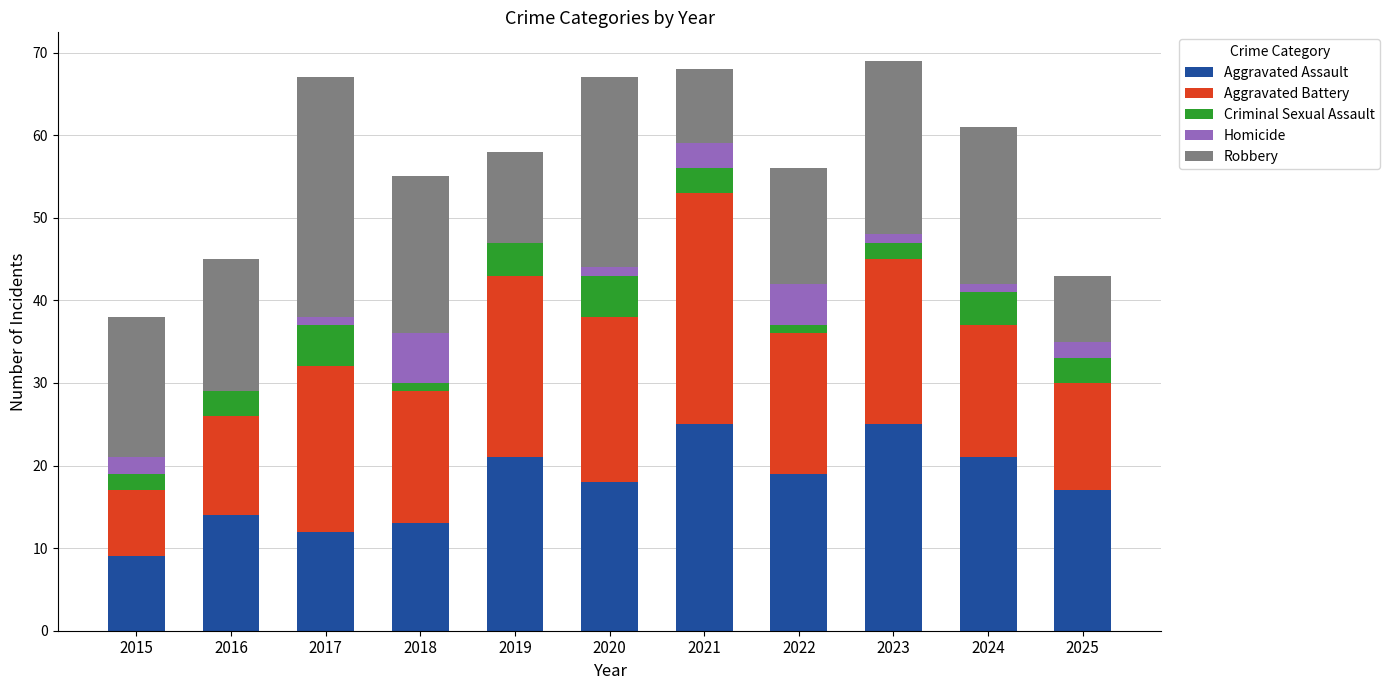

What is the maximum value for Aggravated Assault?

25